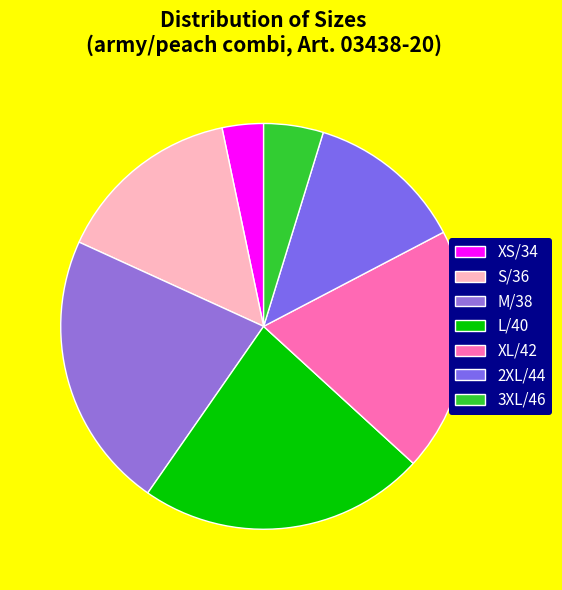

To the nearest percent, what is the difference between the 2XL/44 and L/40 slice percentages?

10%